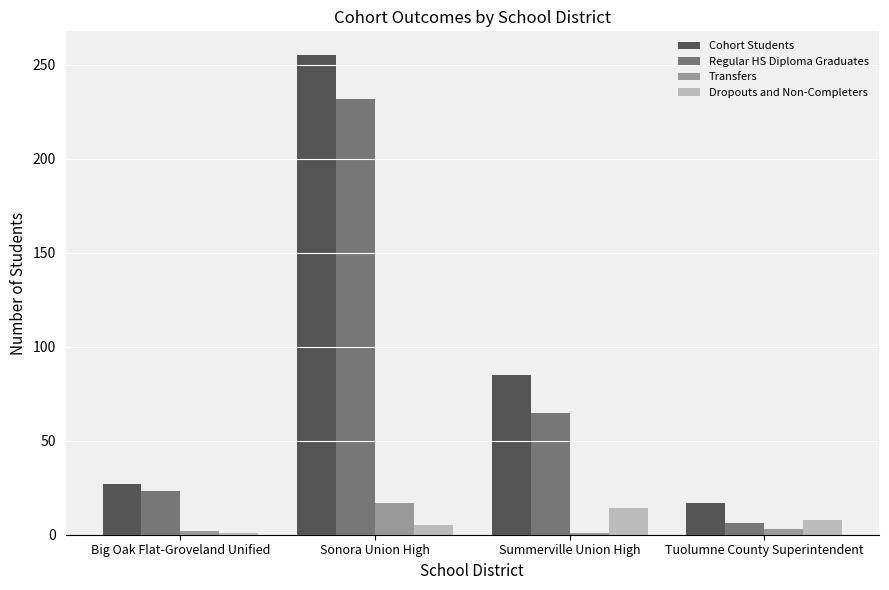

Is the value of Regular HS Diploma Graduates at Tuolumne County Superintendent greater than the value of Transfers at Sonora Union High?

No